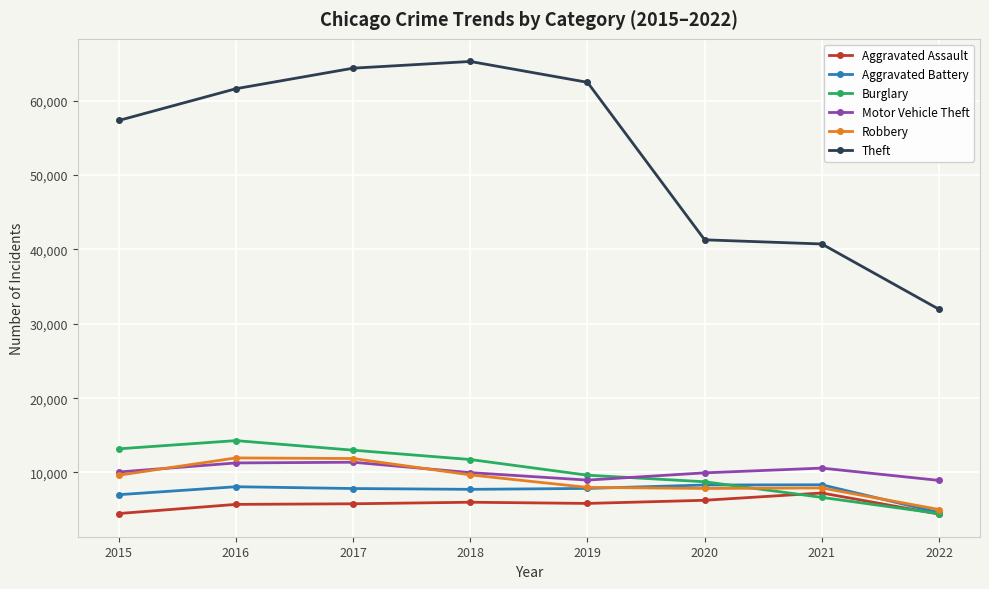

The Robbery series shows 13585 at 2018. True or false?

False